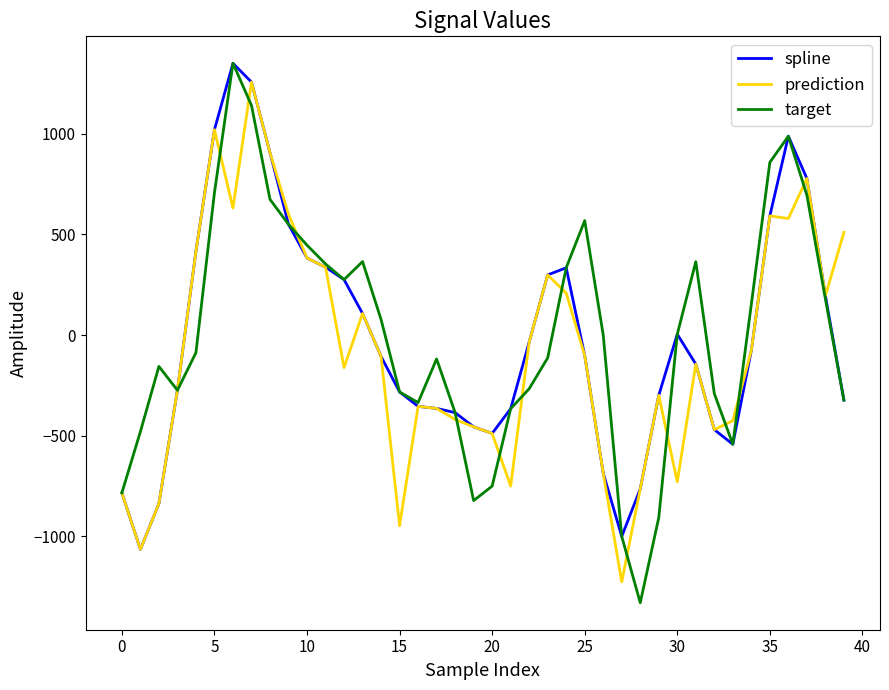

Which series has the widest spread of values?

target